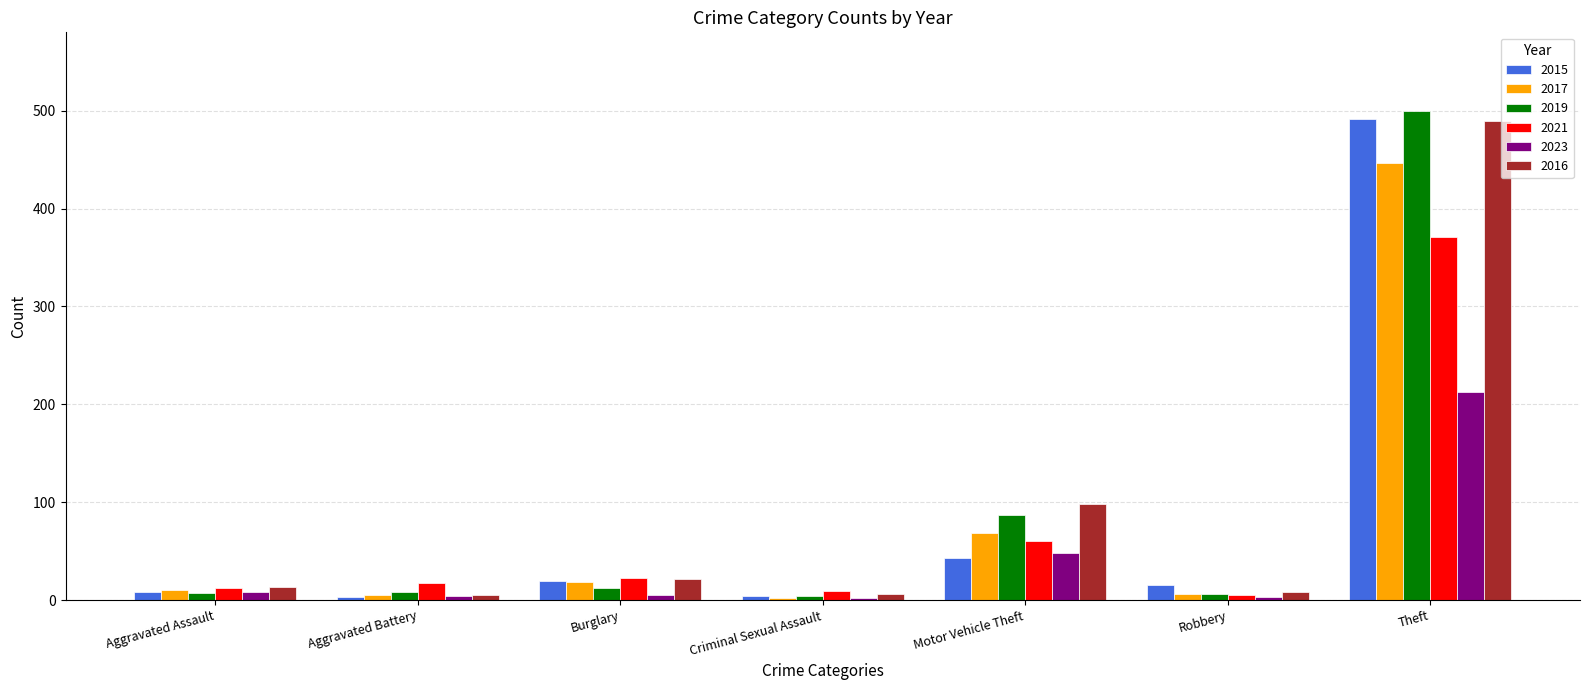

What is the approximate value of 2019 at Theft, to the nearest 5?

500